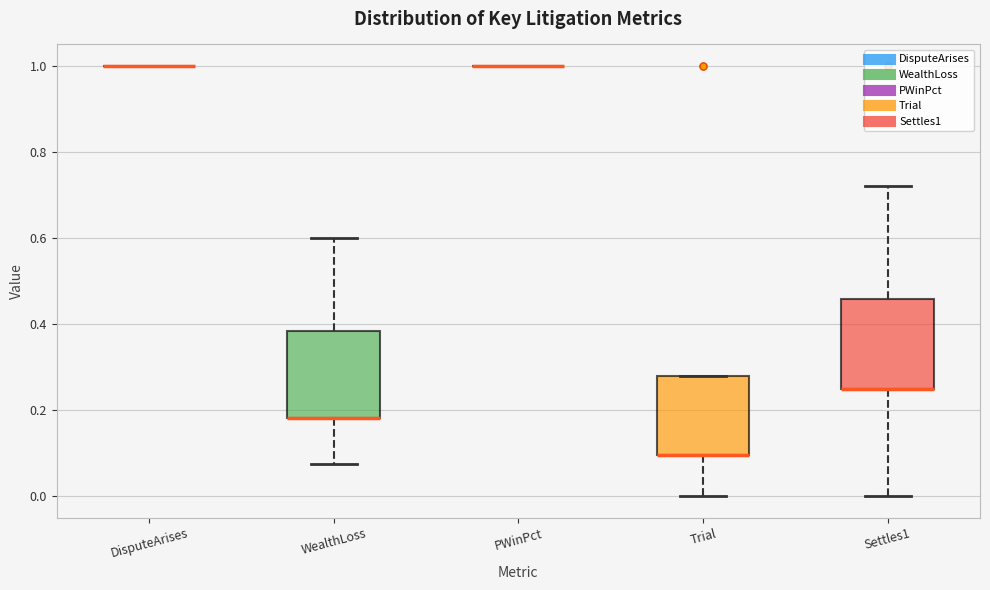

Reading left to right, read every box against the y-axis: the position of its median line, the range the box covers, and the ends of its whiskers. The values are not printed on the chart, so give them approximately, as read against the axis.

DisputeArises: box collapsed to a line at 1.00, whiskers 1.00 to 1.00
WealthLoss: median 0.18 (drawn on the box's lower edge), box 0.18 to 0.38, whiskers 0.08 to 0.60
PWinPct: box collapsed to a line at 1.00, whiskers 1.00 to 1.00
Trial: median 0.10 (drawn on the box's lower edge), box 0.10 to 0.28, whiskers 0.00 to 0.28
Settles1: median 0.24 (drawn on the box's lower edge), box 0.24 to 0.46, whiskers 0.00 to 0.72